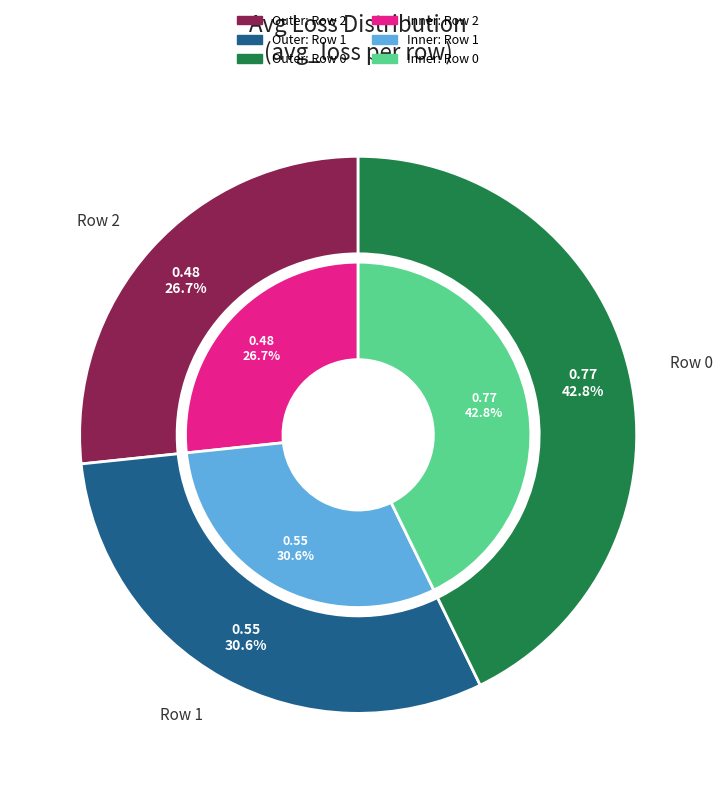

What is the total percentage of Row 1 and Row 0?

73.3%